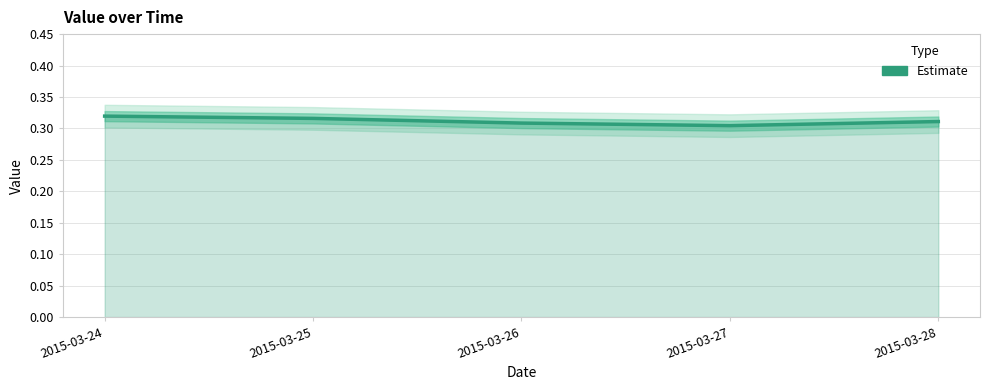

Reading right to left, list all the values displayed in this chart.

0.3	0.3	0.3	0.3	0.3